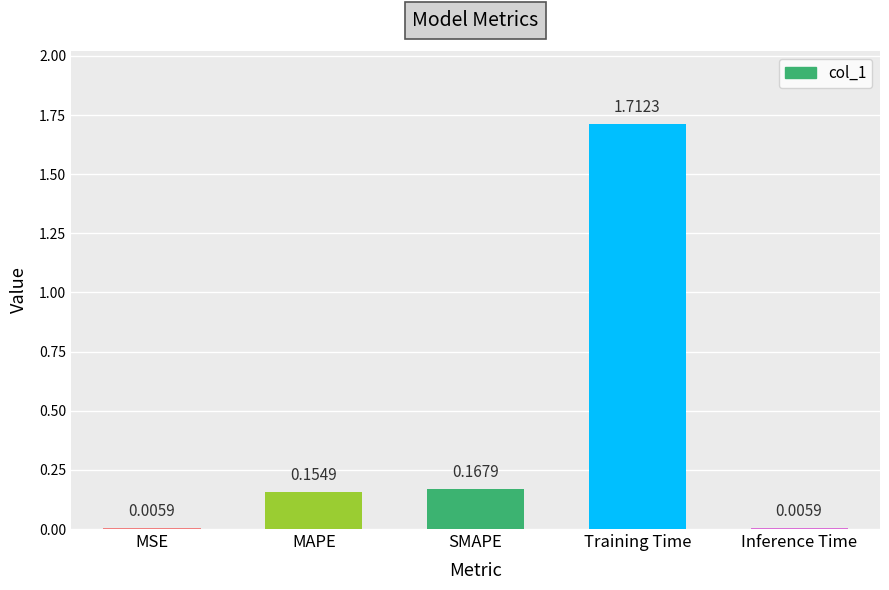

At which category does the chart reach its peak across all series?

Training Time